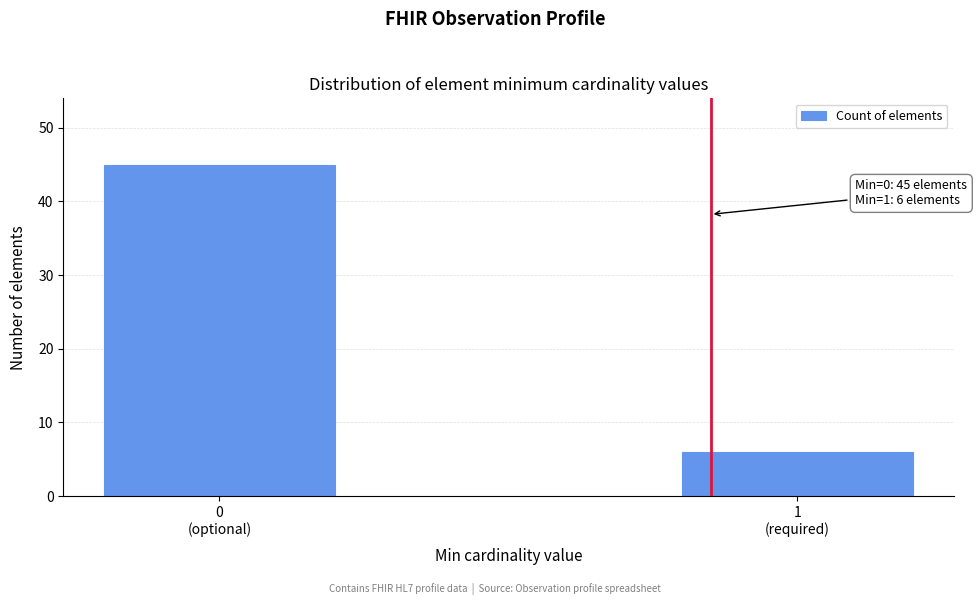

Reading right to left, extract all data points from this chart.

6	45